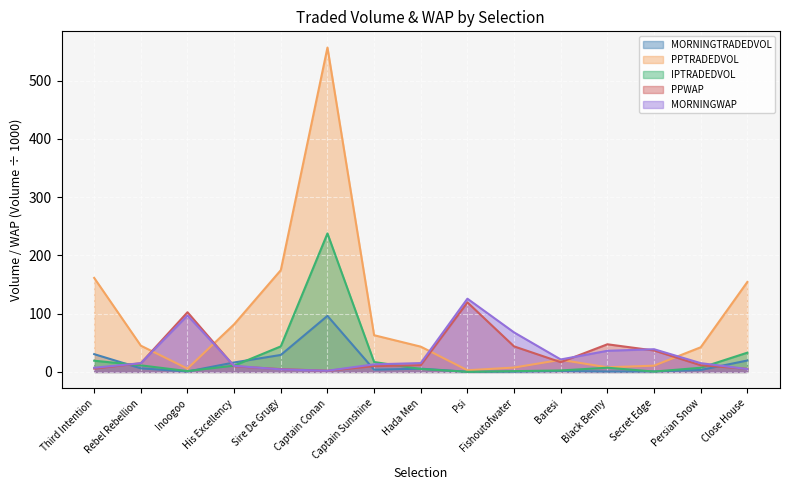

Does the chart display data point markers on the line(s)?

No